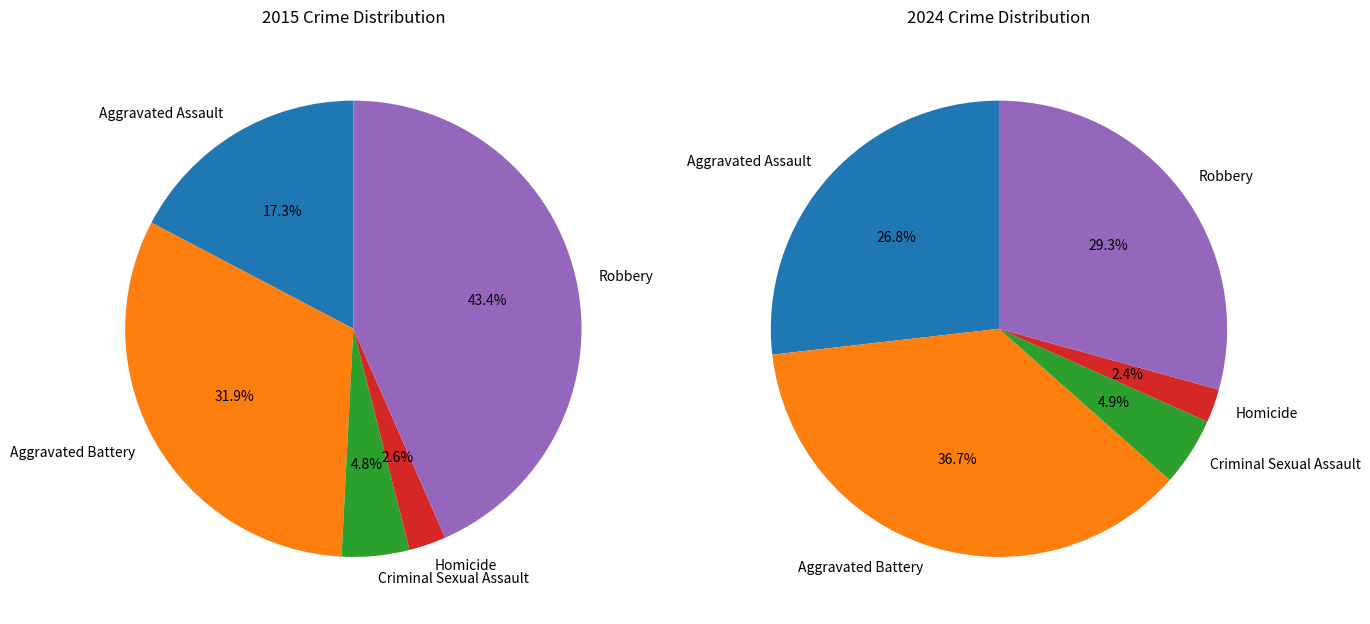

Which slice is the smallest?

Homicide